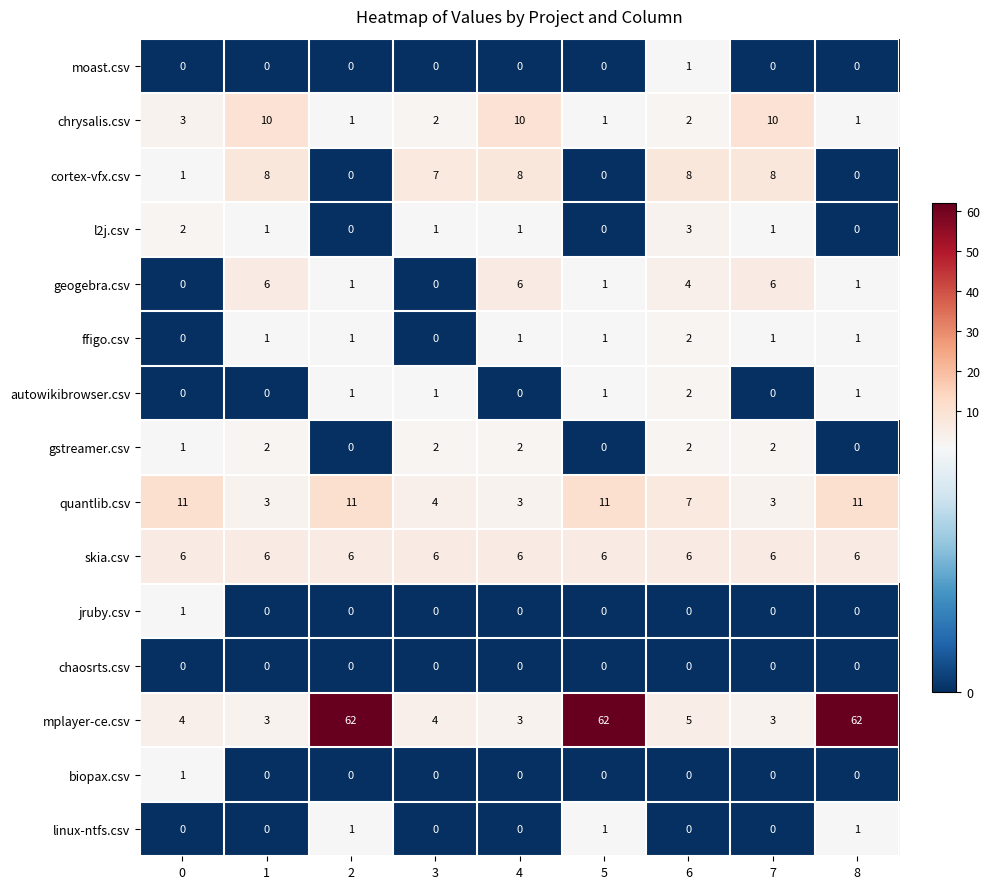

The l2j.csv series shows 2 at 7. True or false?

False